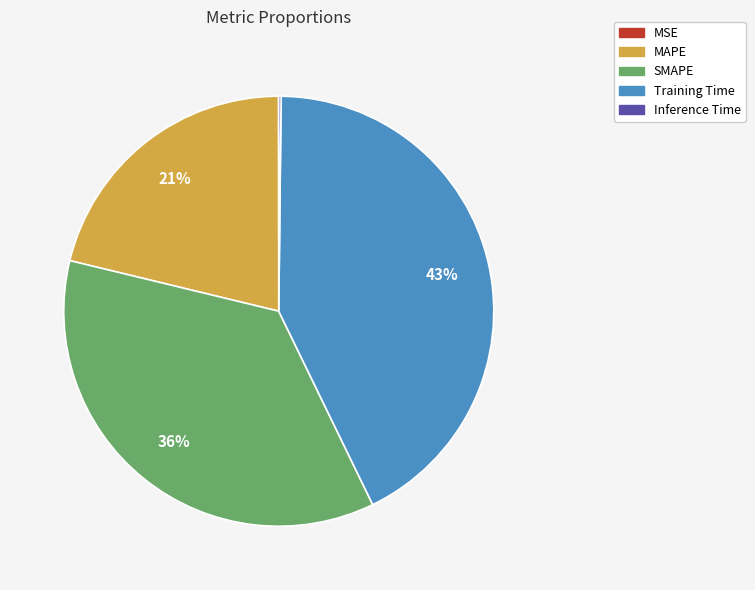

True or false: Training Time accounts for 43% of the total.

True